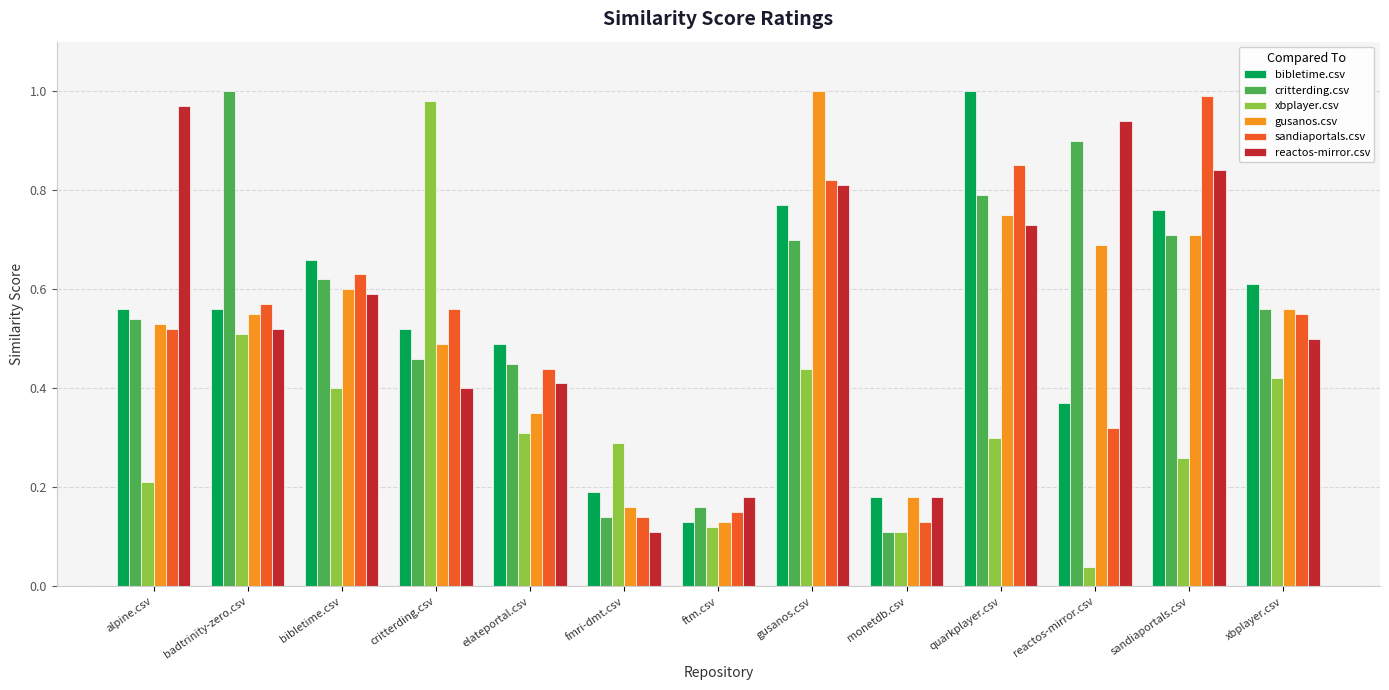

Where is bibletime.csv nearest to the value 0?

ftm.csv